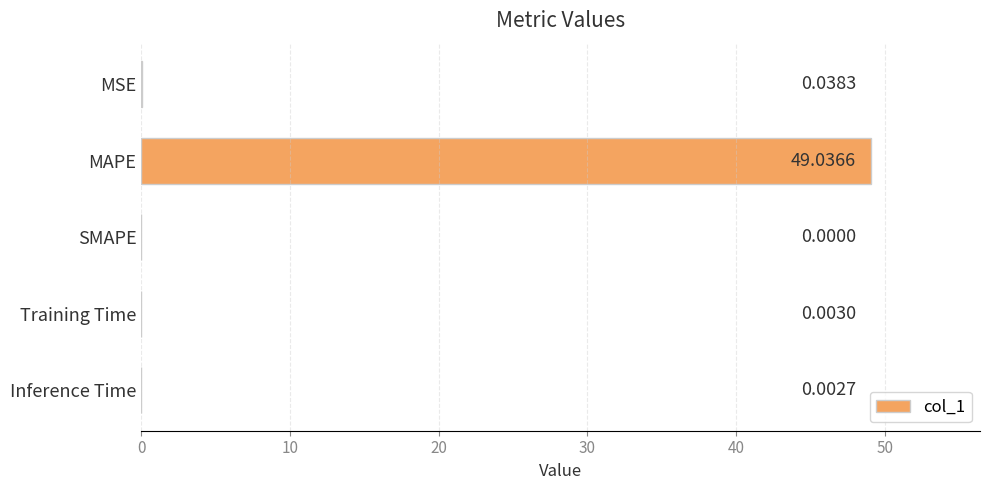

Between MAPE and MSE, which is larger?

MAPE